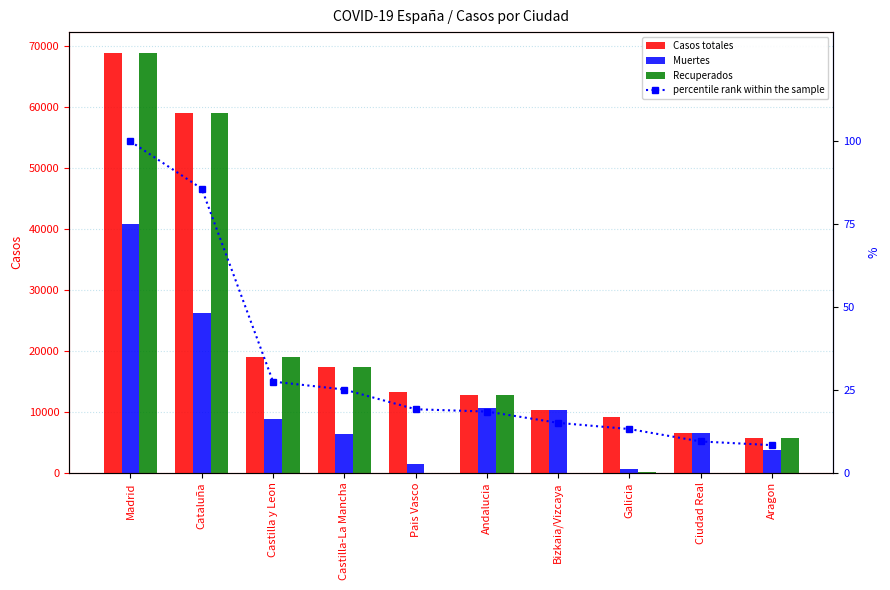

Where does the Muertes series first go above 8716?

Madrid